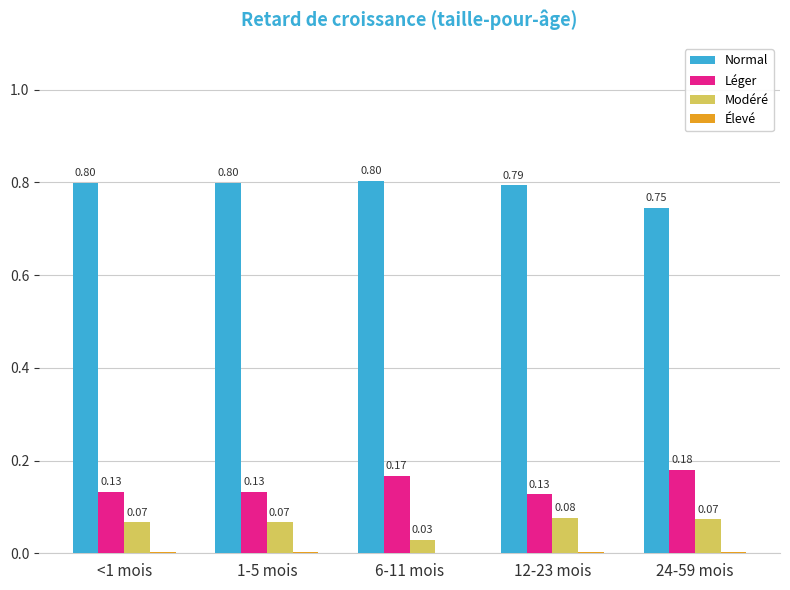

Which series has the largest total across all categories?

Normal